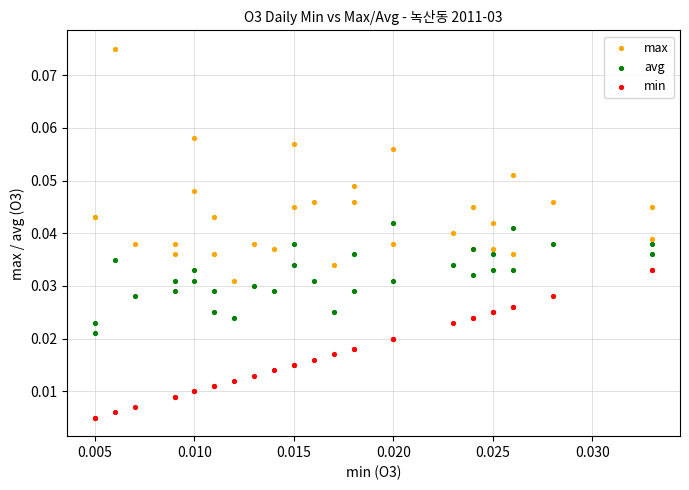

Which series contains the lowest Y value?

min